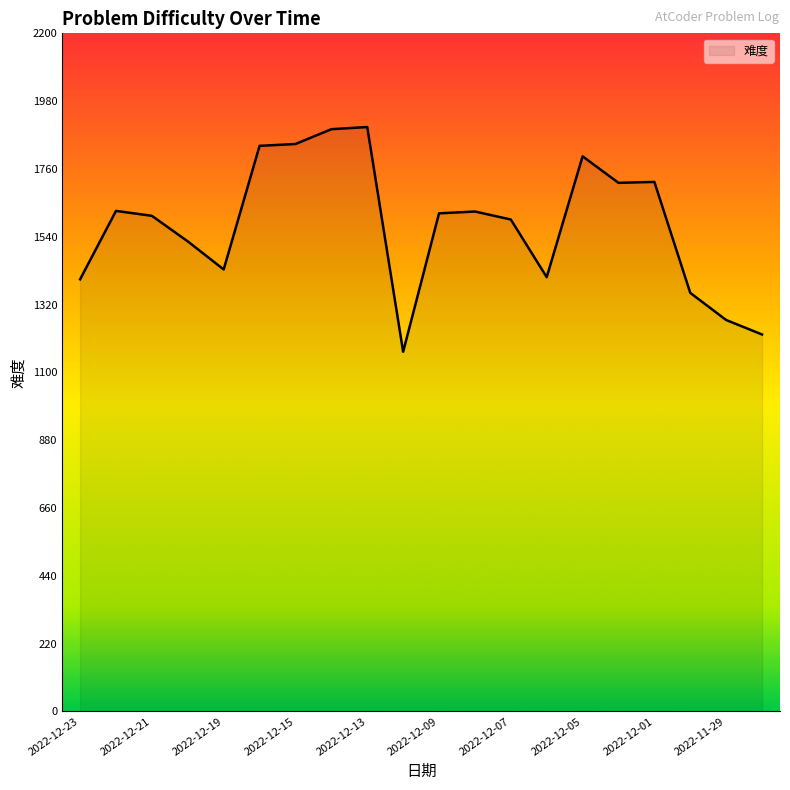

What is the minimum value shown in the chart?

1167